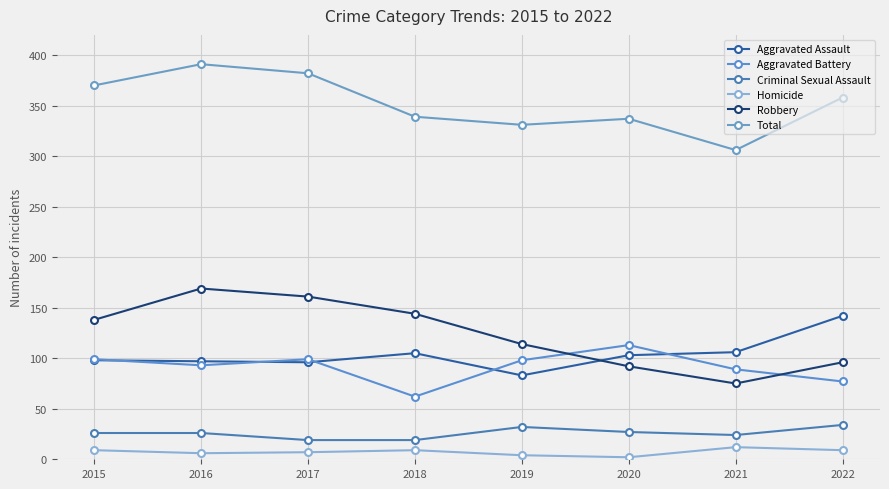

What is the value of the Homicide point at the 8th from the left?

9